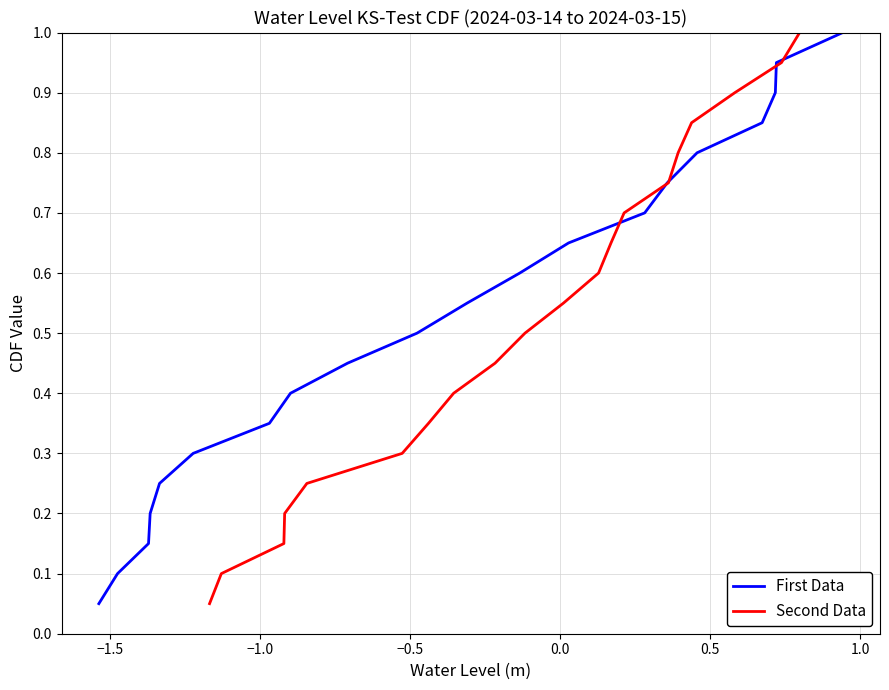

What is the highest value of the First Data series?

1.0